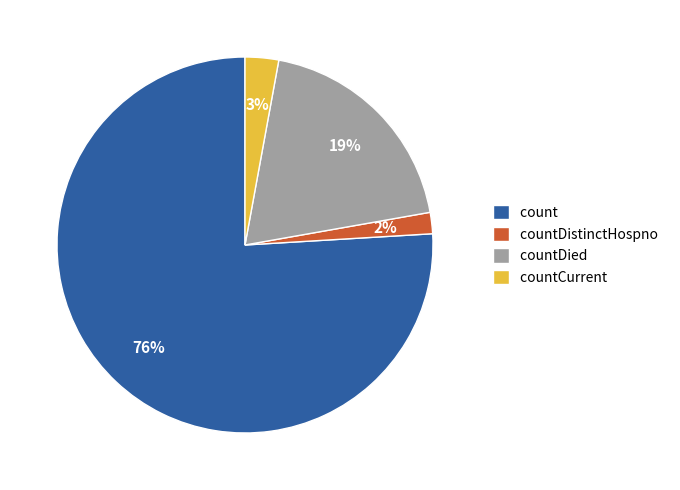

The count slice represents 76% of the pie. True or false?

True